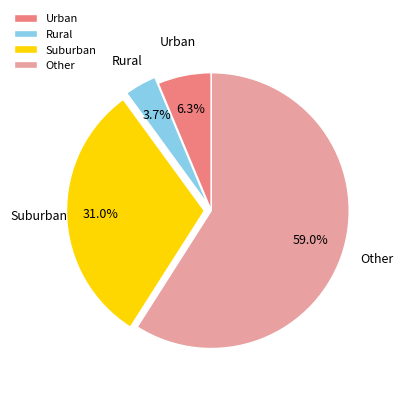

What portion of the pie excludes Rural?

96.3%